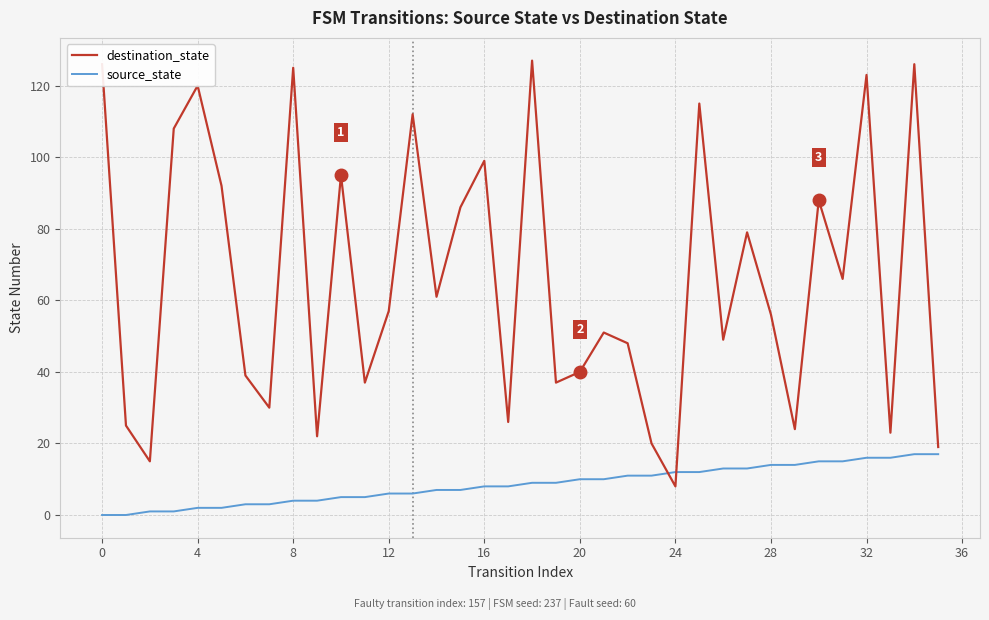

Which series has the largest range (max minus min)?

destination_state